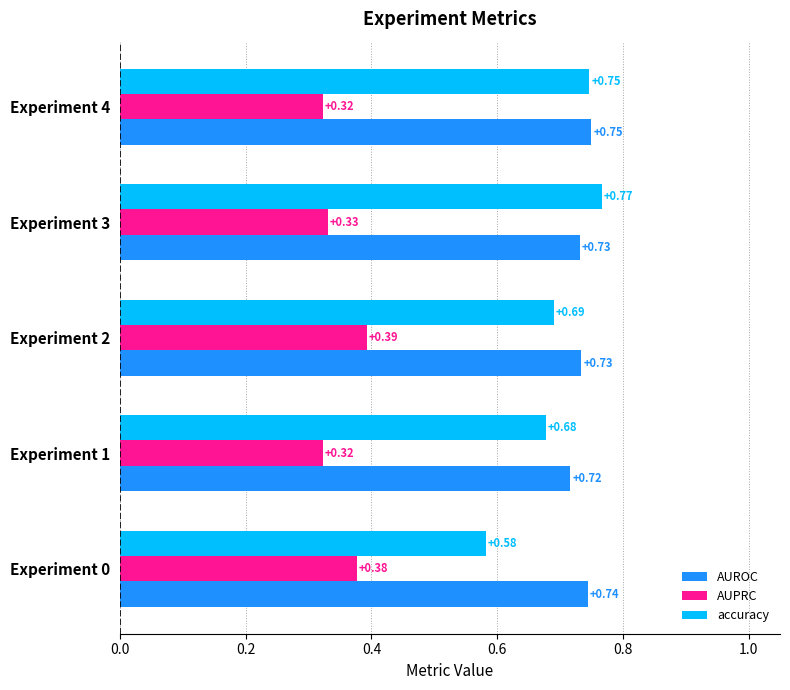

Is the value of AUROC at Experiment 4 greater than the value of AUPRC at Experiment 0?

Yes